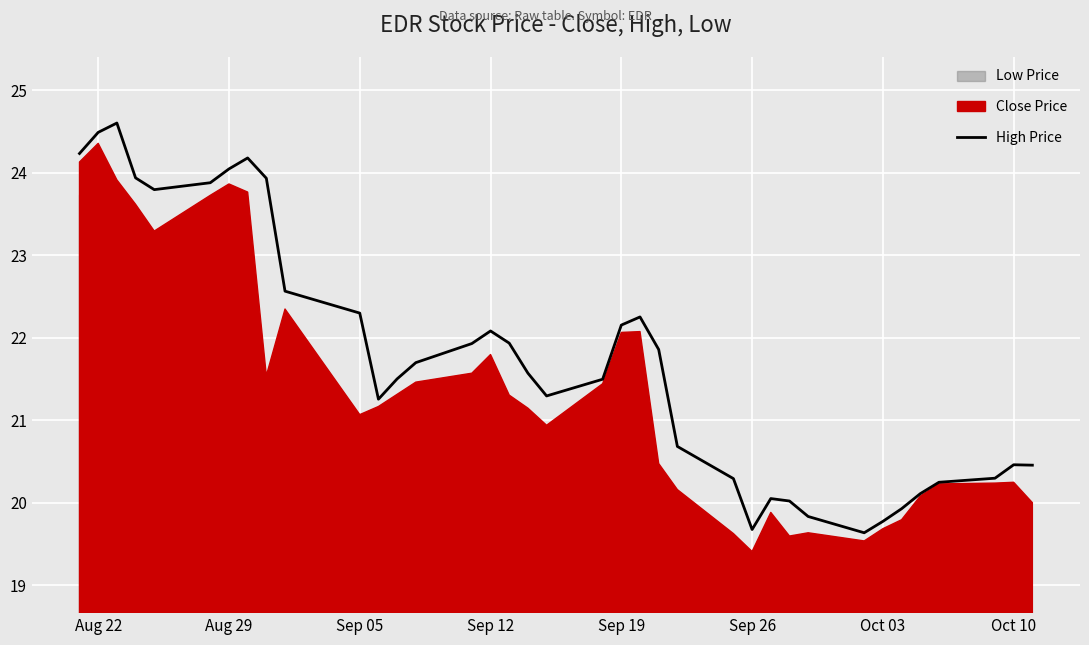

How many lines are shown in the chart?

1